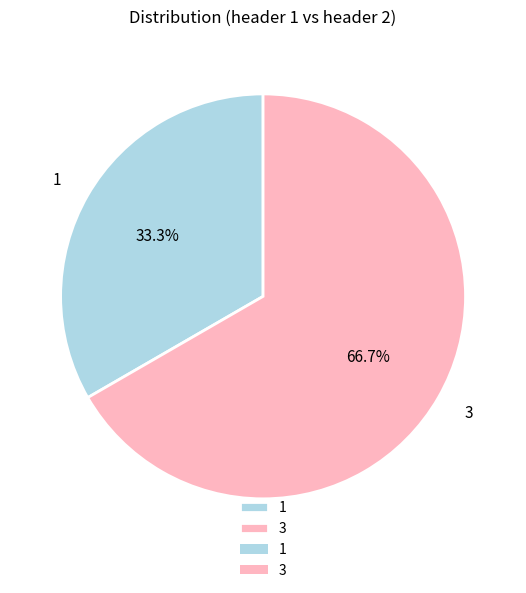

To the nearest percent, what percentage of the pie is 3?

67%